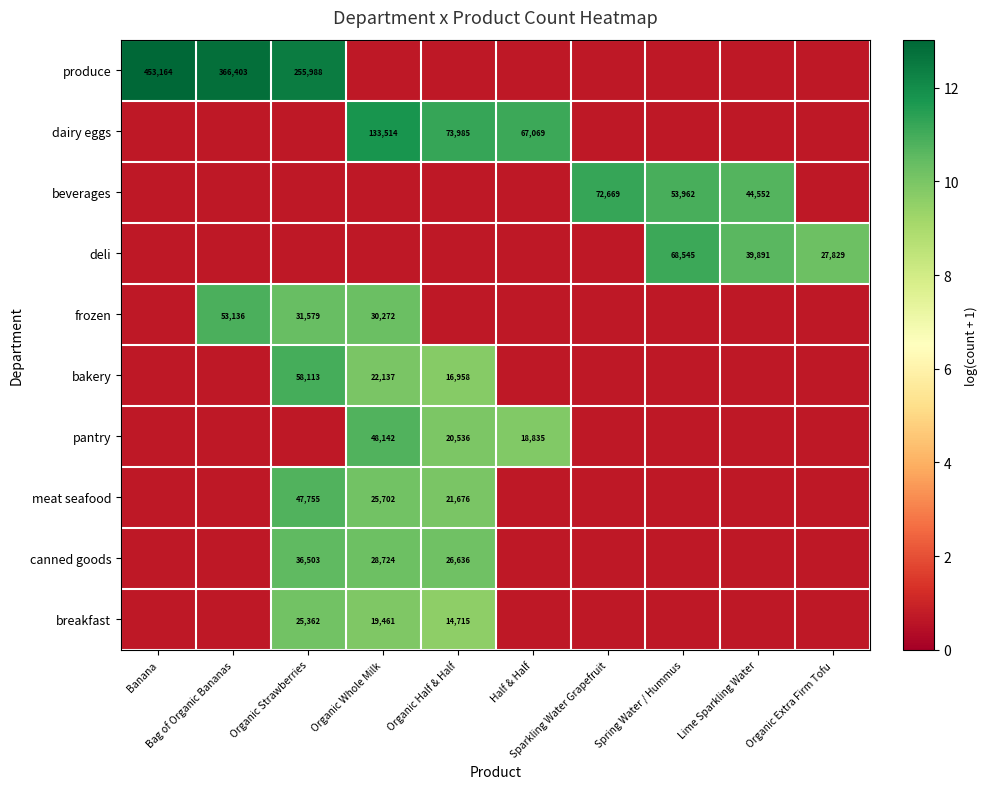

How many data points does each series have?

10